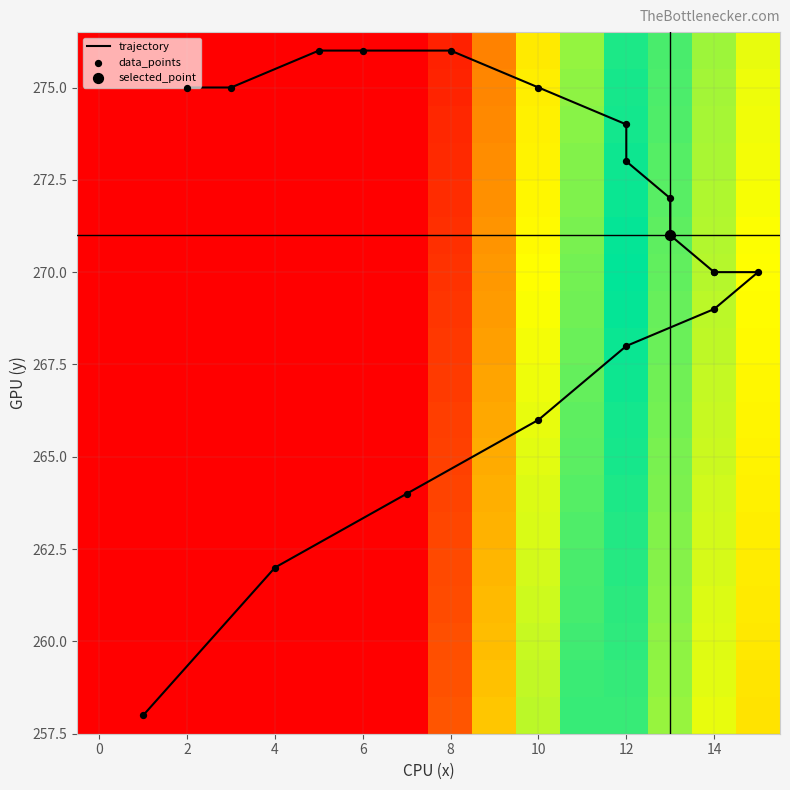

True or false: the data shows 378 at 17.

False